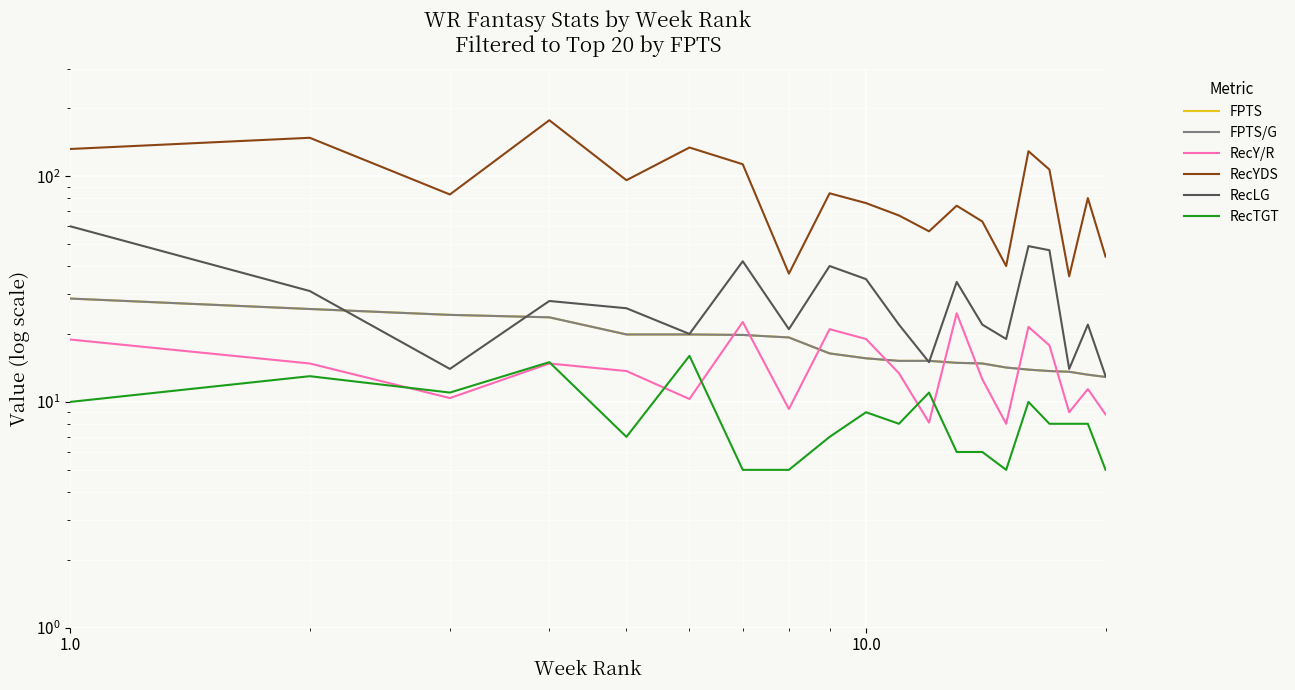

Count the number of categories in the chart.

20